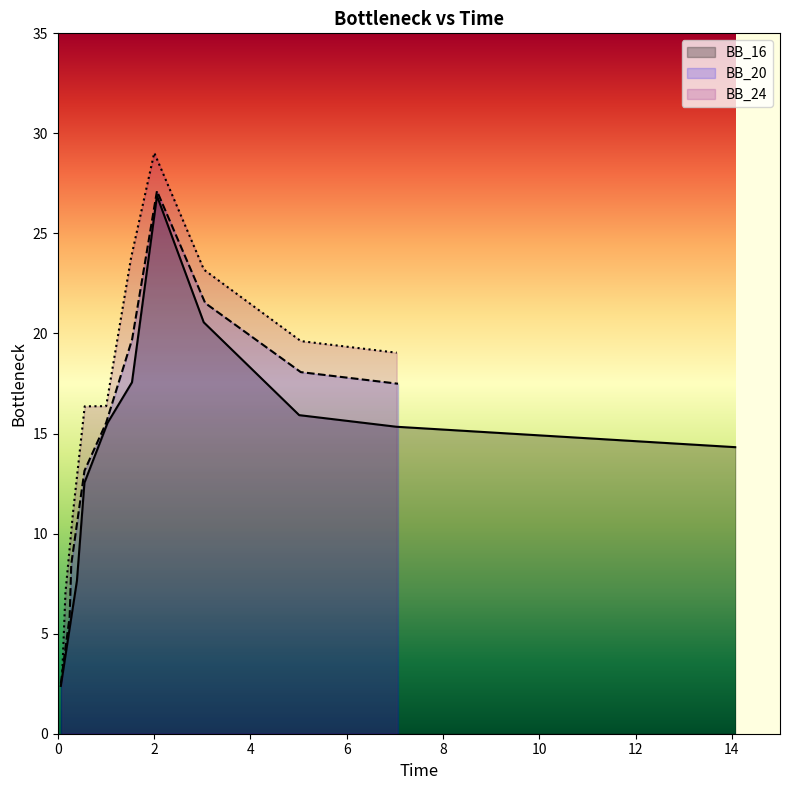

Reading left to right, what are all the values shown in this chart?

BB_16: 2.4	7.6	12.5	15.5	17.6	26.9	20.6	15.9	15.3	14.3
BB_20: 2.5	5.9	8.5	13.1	15.5	19.7	27.1	21.5	18.1	17.5
BB_24: 3.1	7.0	11.0	16.4	16.4	23.8	29.0	23.2	19.6	19.0